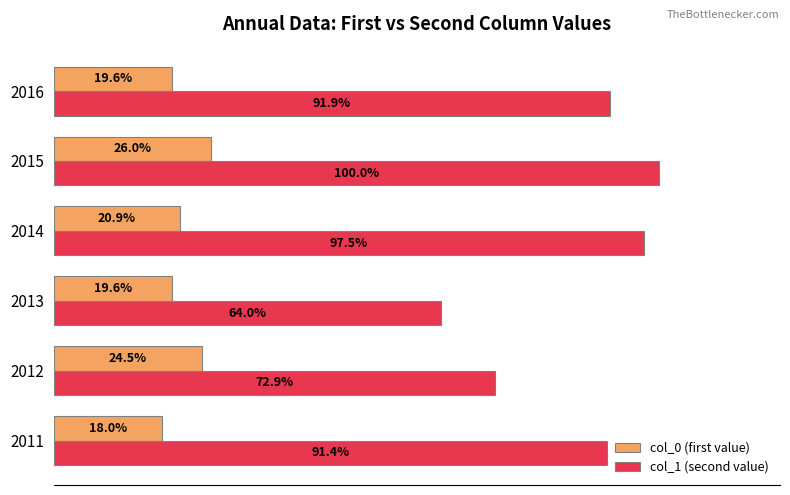

Between 2012 and 2015, which series saw the biggest shift?

col_1 (second value)